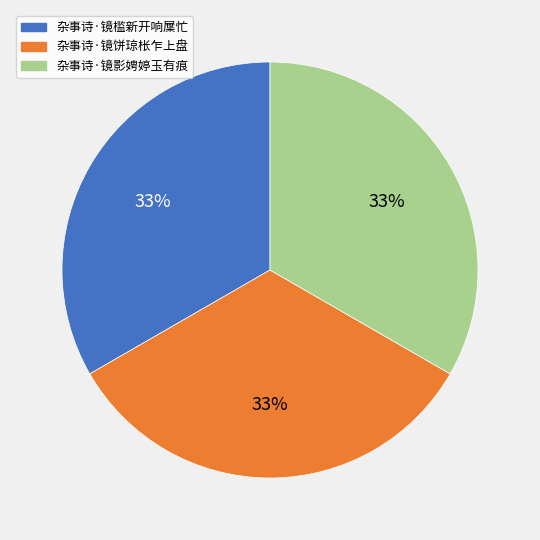

To the nearest percent, what is the average slice percentage?

33%